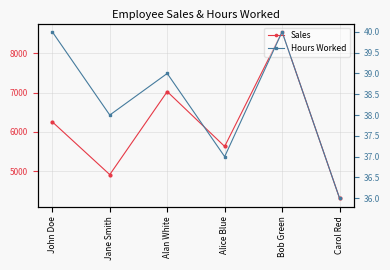

How many interior local peaks does the Sales series have?

2